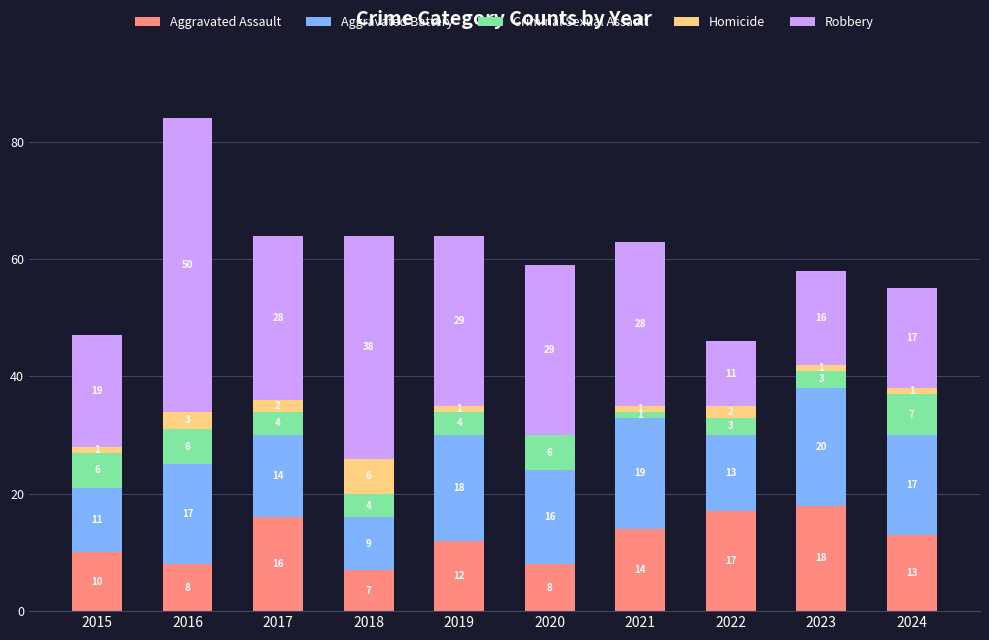

At which category is the sum across all series the highest?

2016